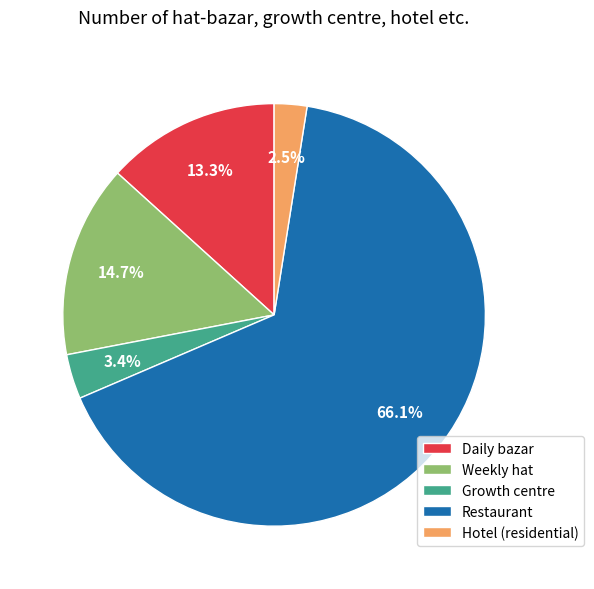

Which category has the smallest portion of the pie?

Hotel (residential)